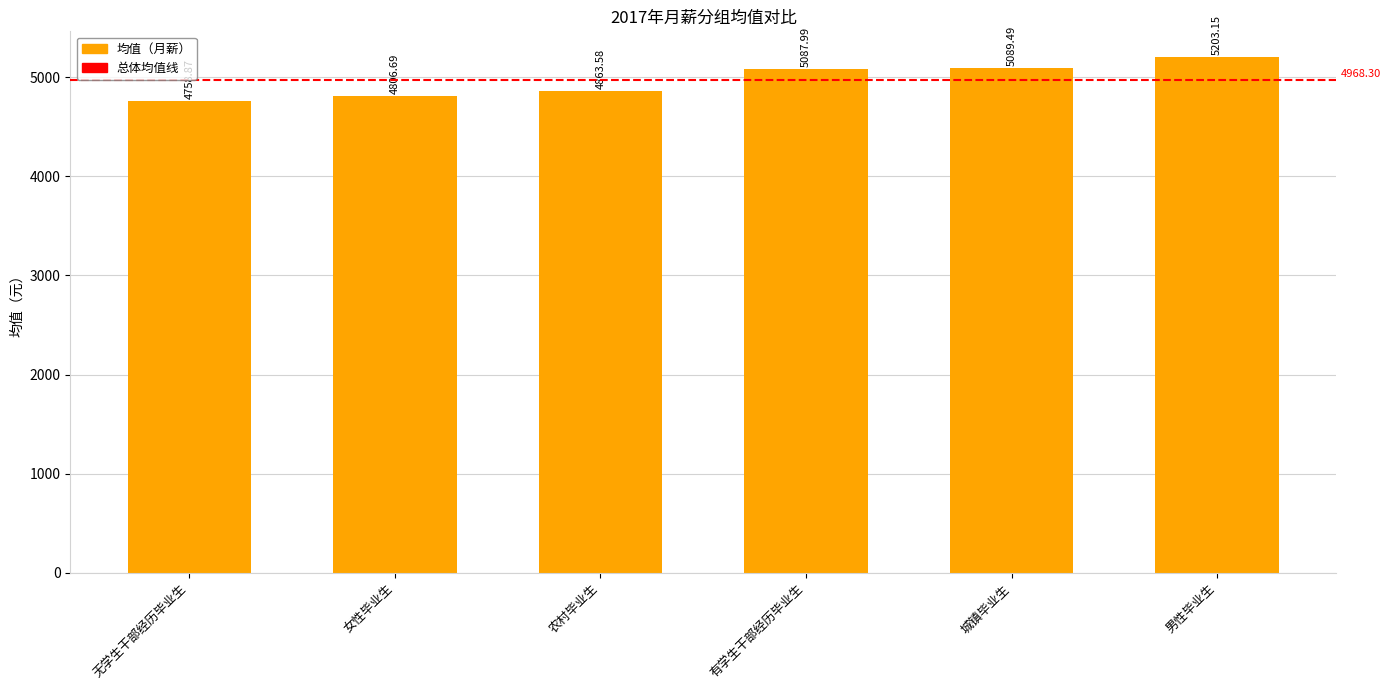

What is the average value?

4968.3